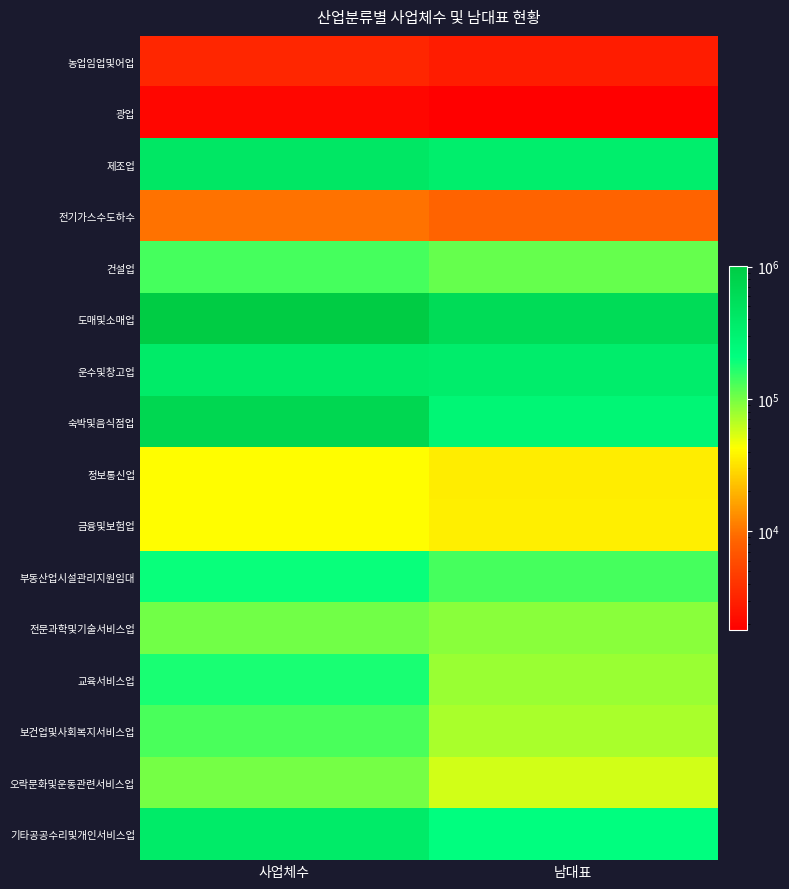

Reading right to left, list all the values displayed in this chart.

농업임업및어업: 남대표=2846	사업체수=3289
광업: 남대표=1788	사업체수=2006
제조업: 남대표=343129	사업체수=428643
전기가스수도하수: 남대표=8493	사업체수=9918
건설업: 남대표=110314	사업체수=133797
도매및소매업: 남대표=600360	사업체수=1015117
운수및창고업: 남대표=355532	사업체수=379388
숙박및음식점업: 남대표=268831	사업체수=710248
정보통신업: 남대표=35398	사업체수=42425
금융및보험업: 남대표=36240	사업체수=42192
부동산업시설관리지원임대: 남대표=134657	사업체수=197747
전문과학및기술서비스업: 남대표=88173	사업체수=102866
교육서비스업: 남대표=80284	사업체수=175800
보건업및사회복지서비스업: 남대표=73361	사업체수=132553
오락문화및운동관련서비스업: 남대표=57332	사업체수=101055
기타공공수리및개인서비스업: 남대표=211775	사업체수=384748